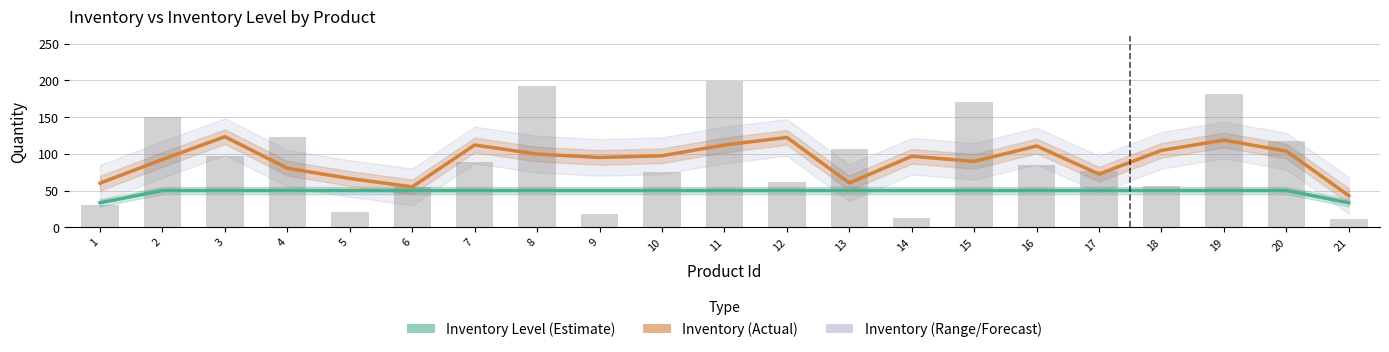

The value of Inventory Level (Estimate) at 21 is 44.8. True or false?

False